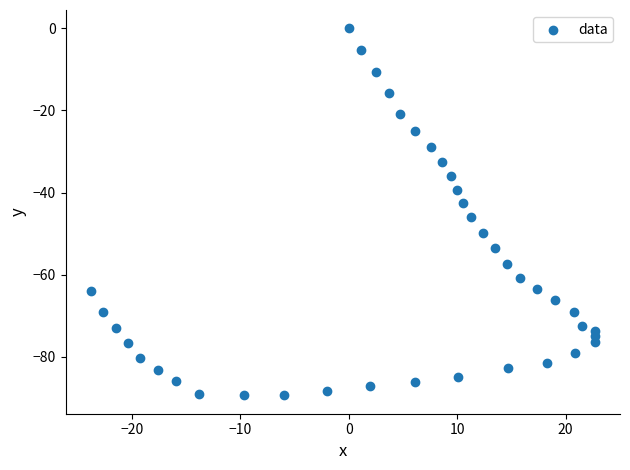

What is the range of X values (max minus min)?

46.5